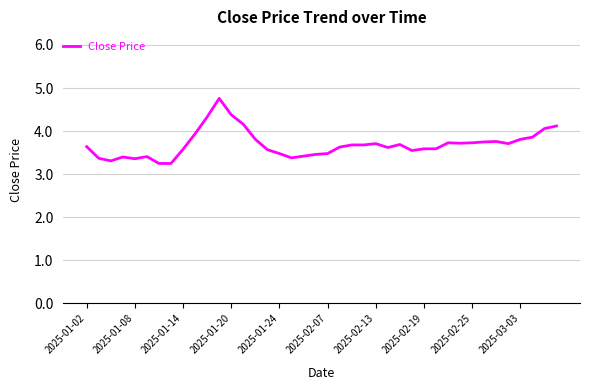

What is the greatest value displayed?

4.8